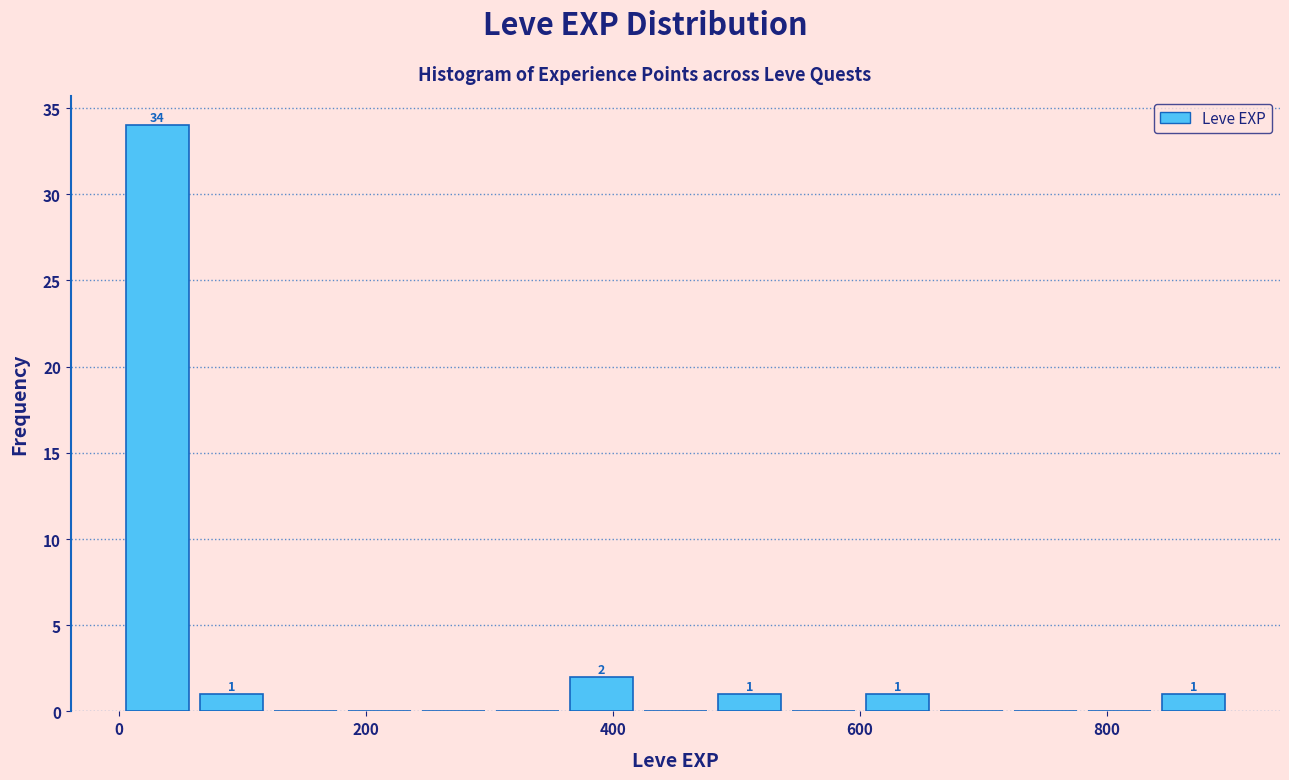

Around what value on the x-axis is the tallest bar? Give the approximate position of its centre, as read against the axis.

40